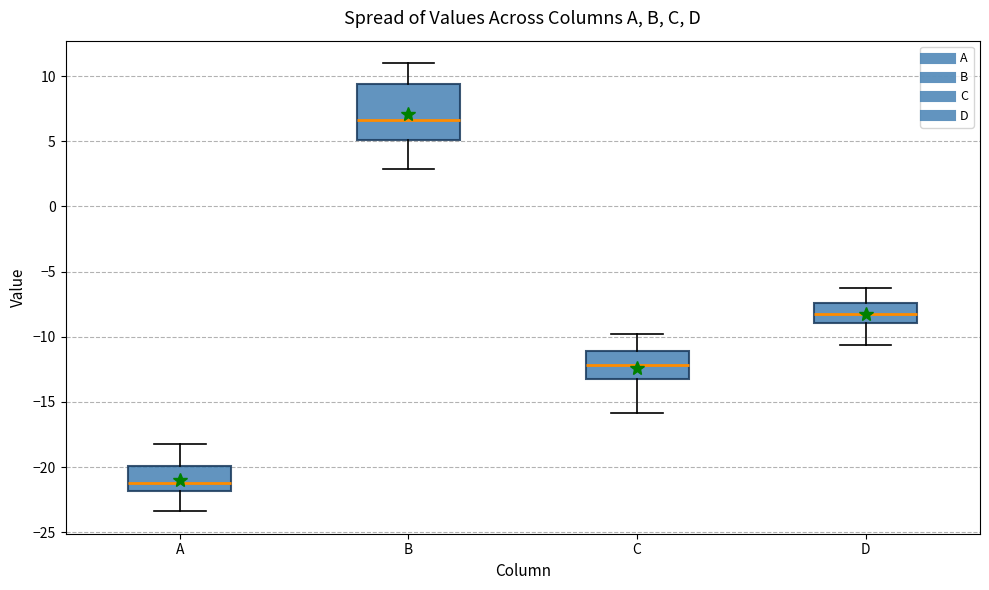

Reading left to right, transcribe this box plot: for each box, give where its median line is, the range the box spans, and where its two whiskers end, as read against the y-axis. The values are not printed on the chart, so give them approximately, as read against the axis.

A: median -21.0, box -22.0 to -20.0, whiskers -23.5 to -18.0
B: median 6.5, box 5.0 to 9.5, whiskers 3.0 to 11.0
C: median -12.0, box -13.0 to -11.0, whiskers -16.0 to -10.0
D: median -8.0, box -9.0 to -7.5, whiskers -10.5 to -6.5